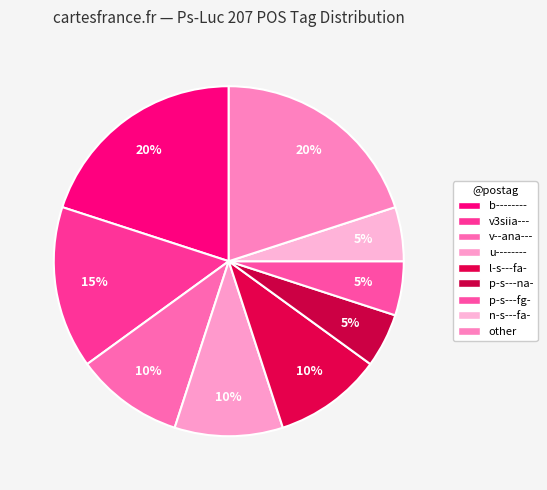

What is the change in value from b-------- to v3siia---?

-1